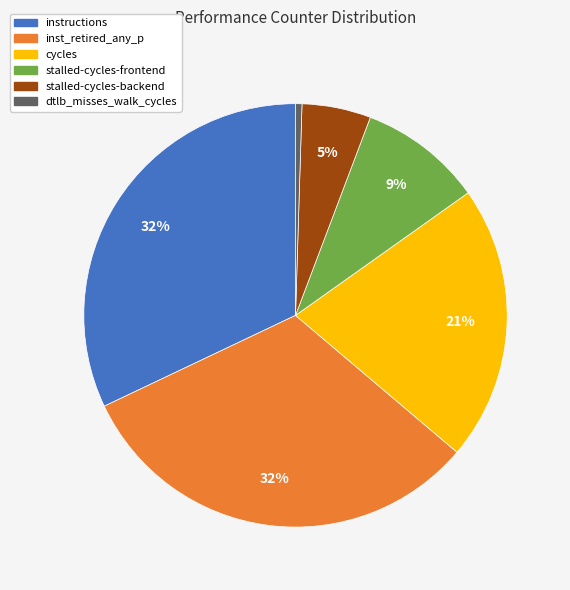

Which category has the smallest portion of the pie?

dtlb_misses_walk_cycles